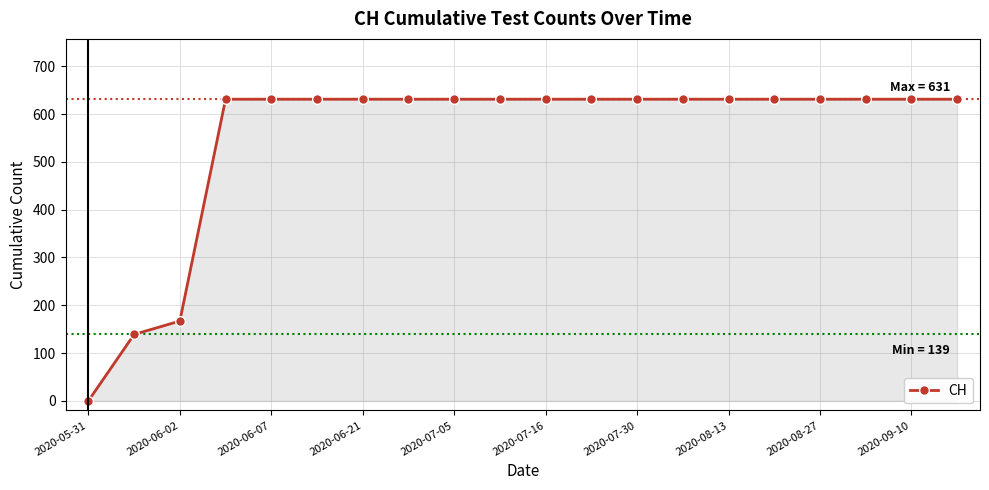

What is the value of the 10th point from the left?

631